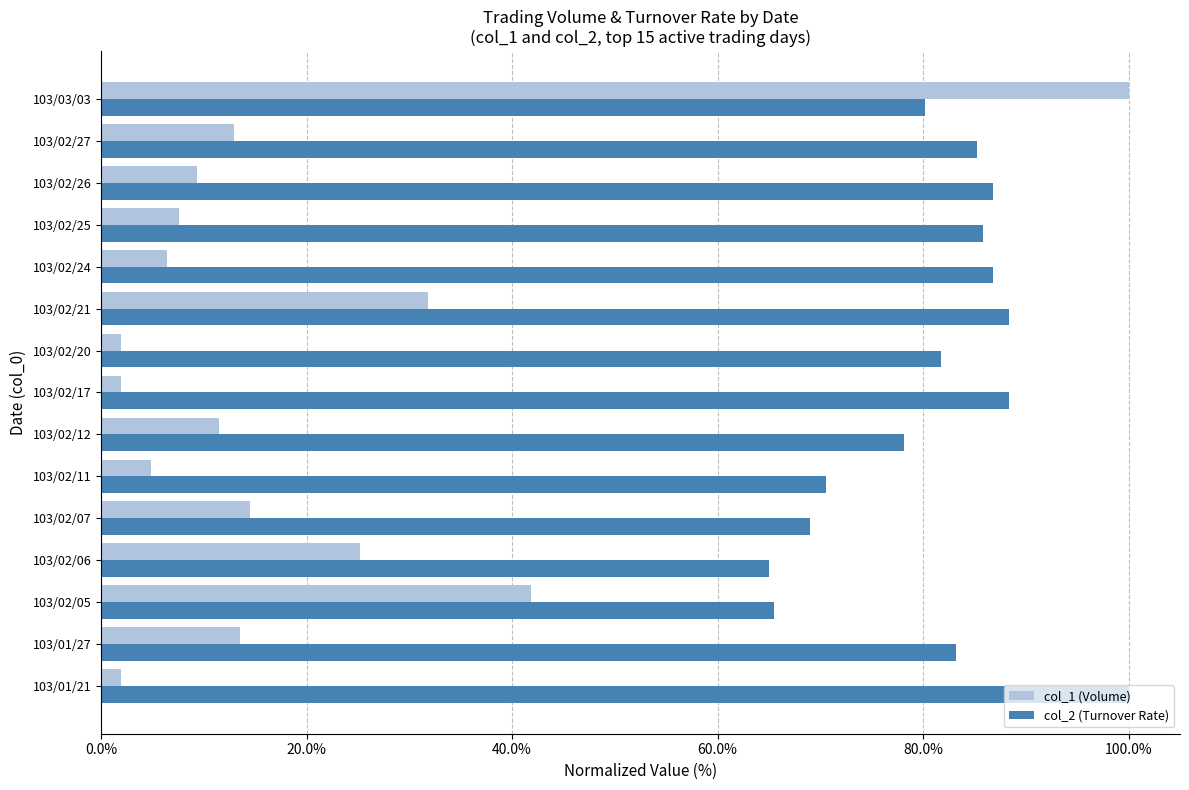

What are all the series names shown in the legend?

col_1 (Volume), col_2 (Turnover Rate)